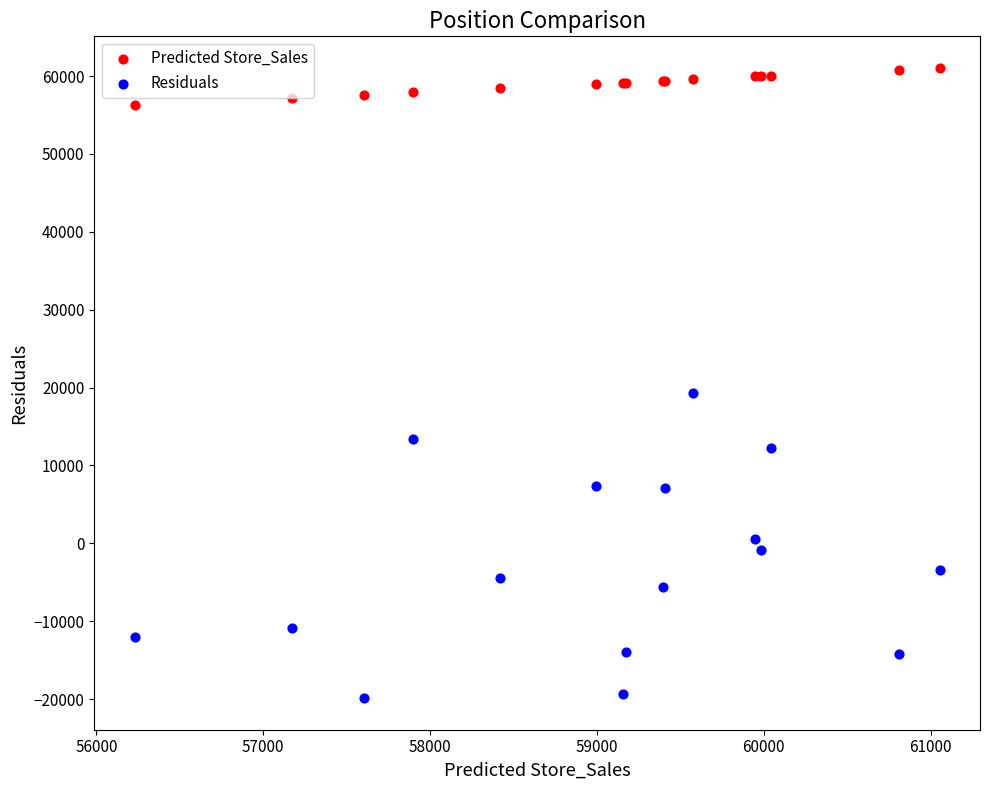

Which series reaches the maximum Y coordinate?

Predicted Store_Sales